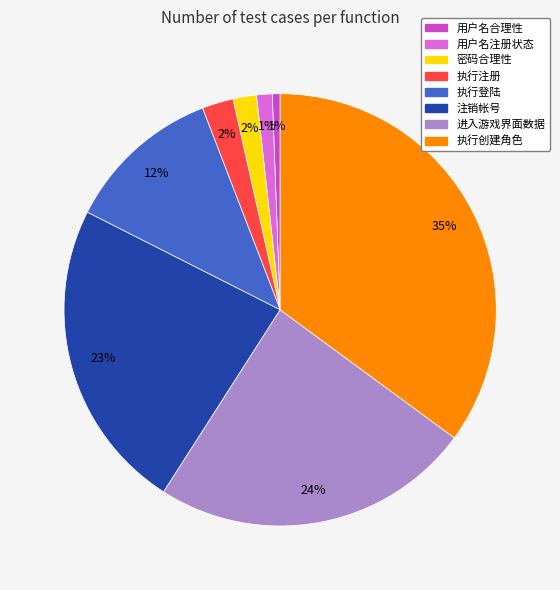

Count the number of slices in the pie.

8